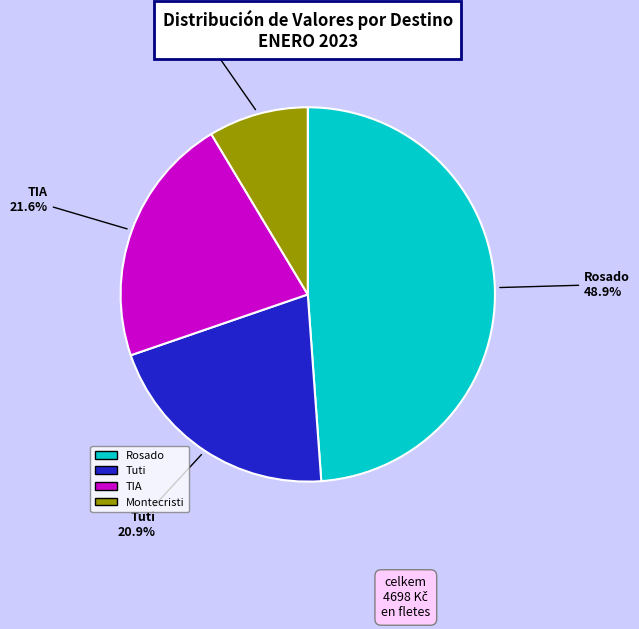

Is there a majority slice in this chart?

No